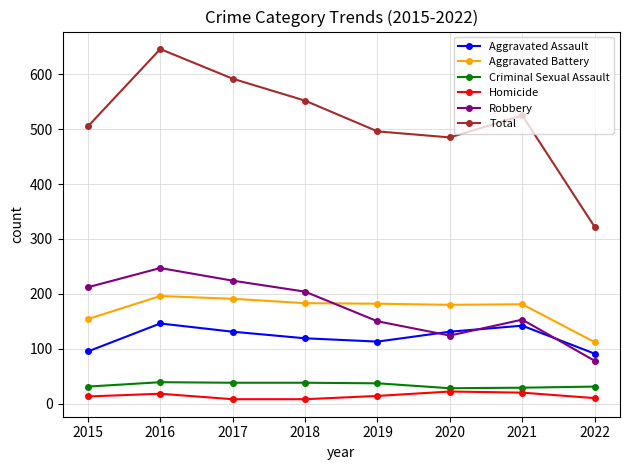

Is this an area chart (filled region under the line)?

No